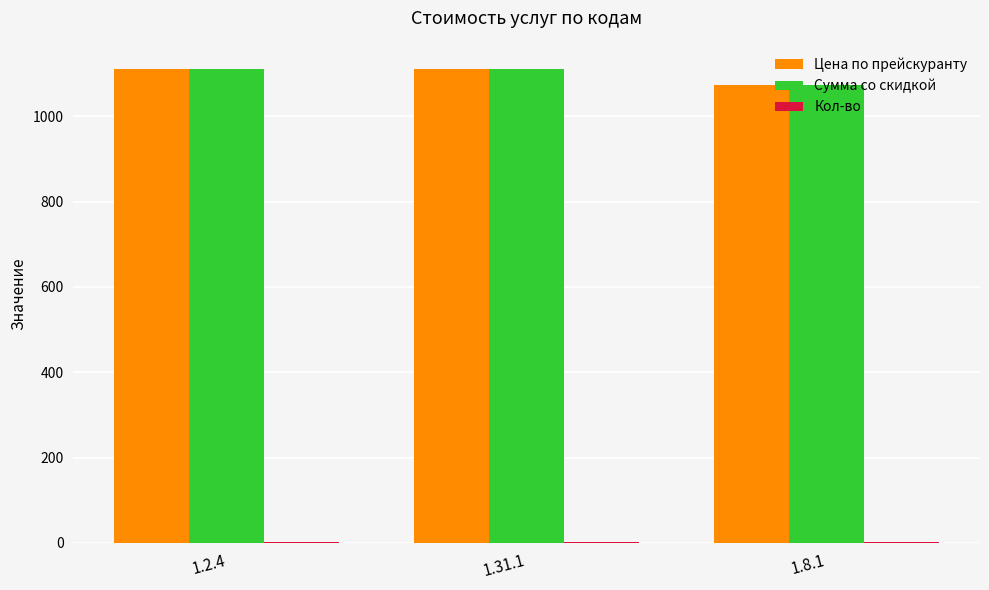

What is the sum of all Сумма со скидкой values?

3297